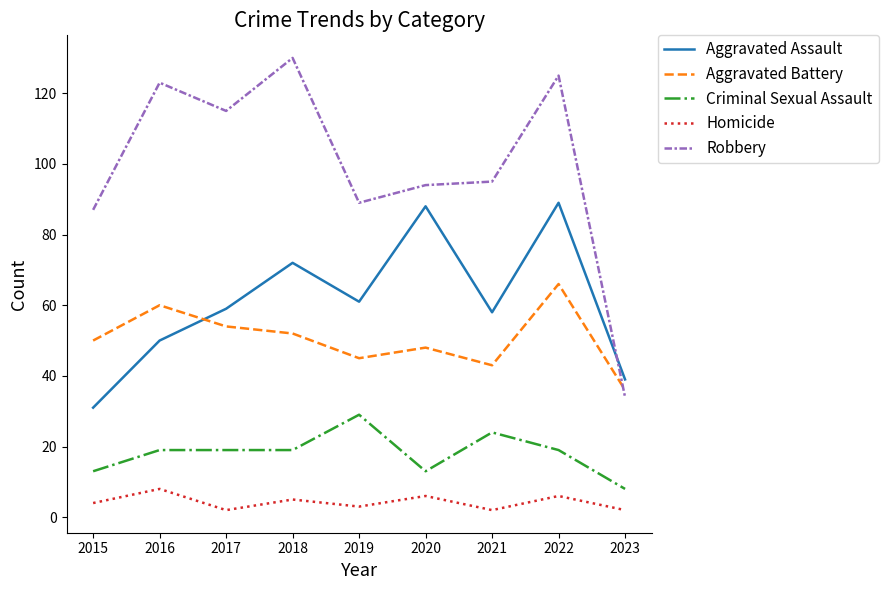

True or false: Homicide and Robbery cross at least once.

False